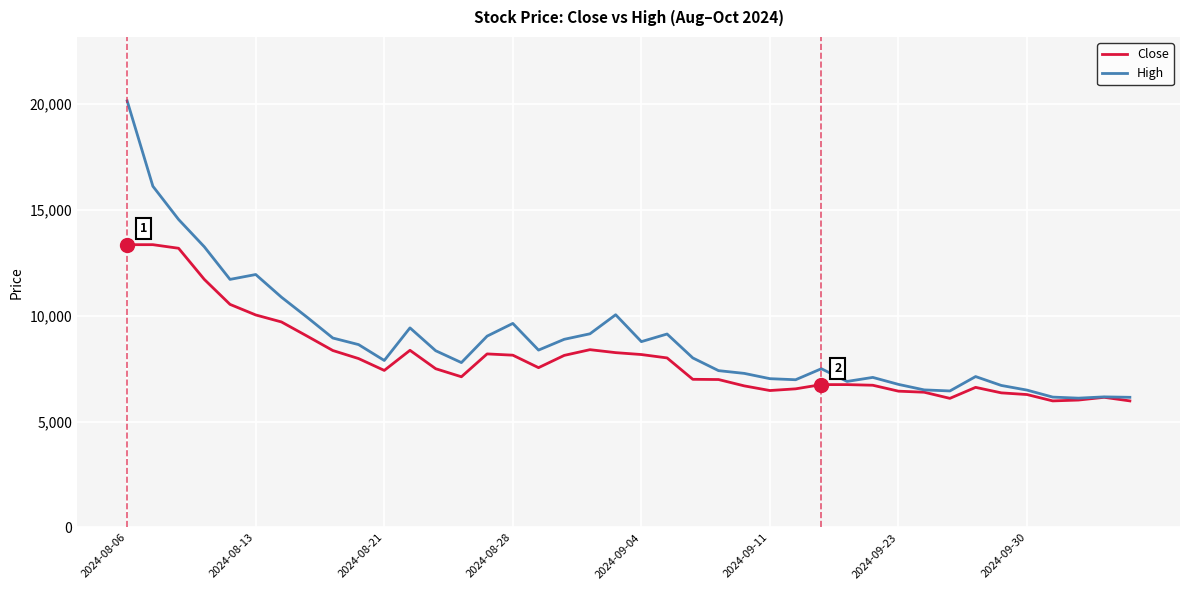

Which series has the widest spread of values?

High